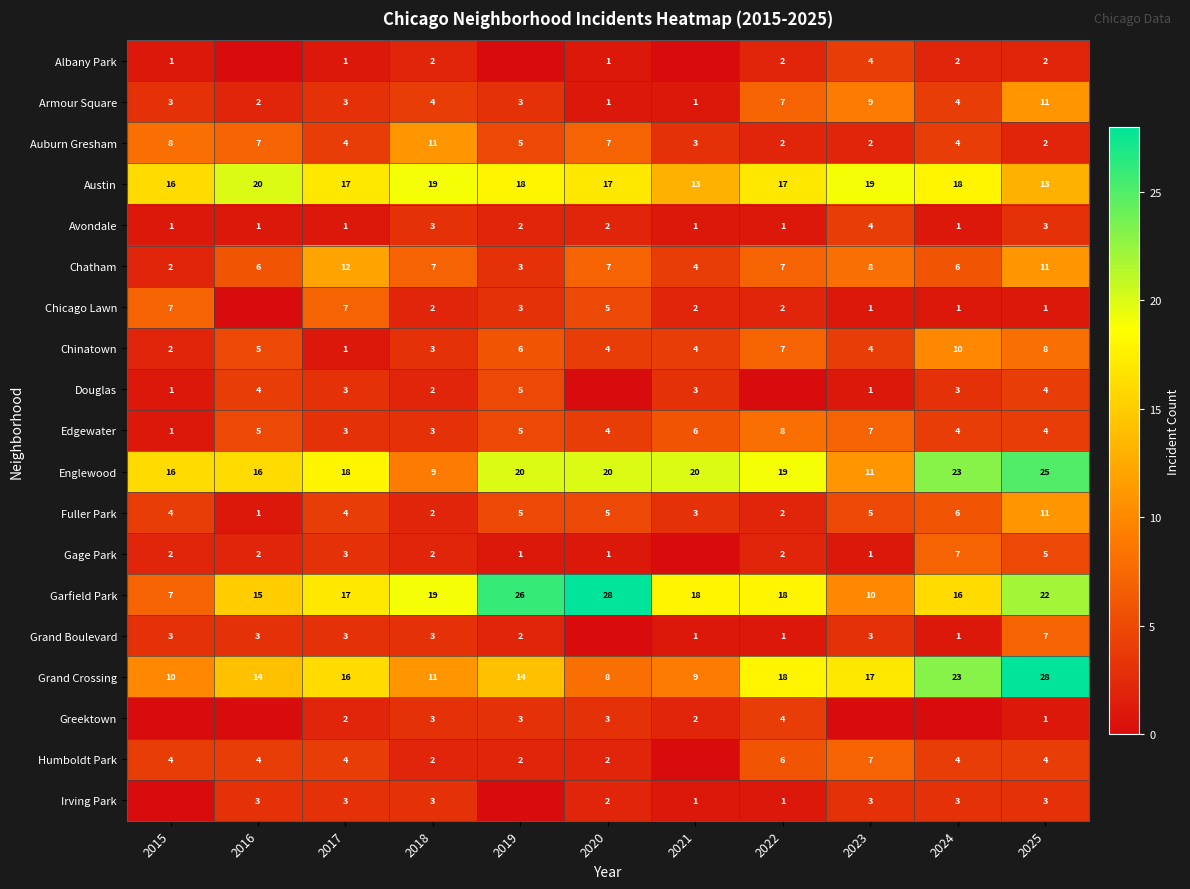

Which series changed the most between 2017 and 2018?

Englewood